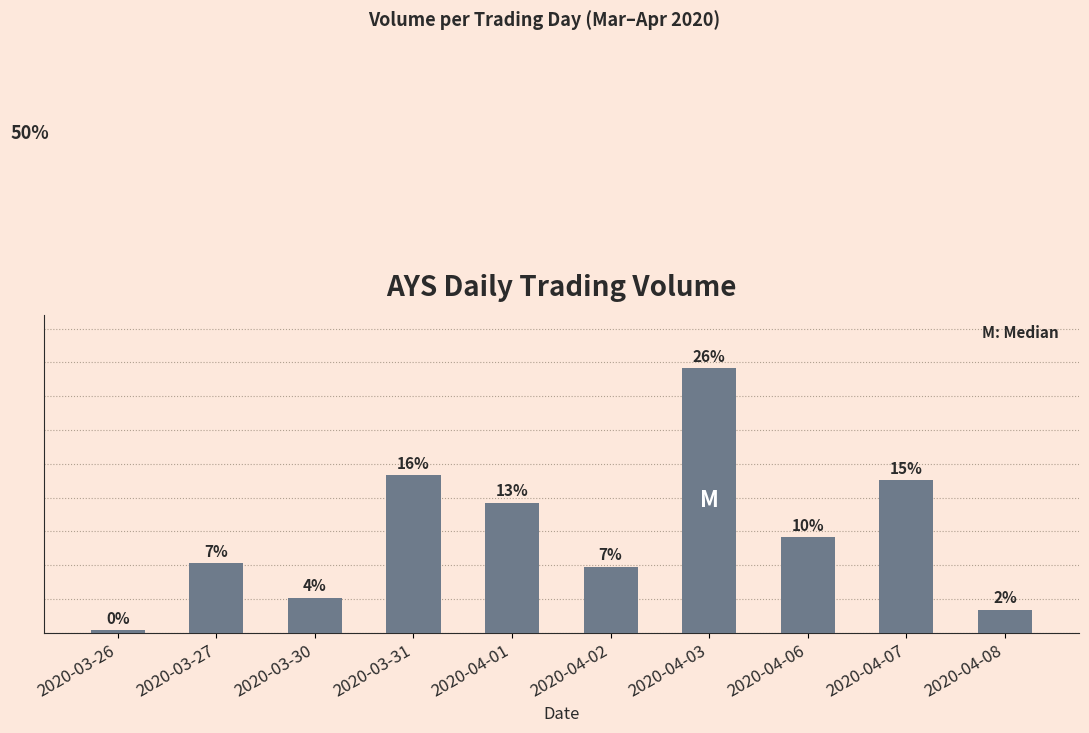

What is the difference between the values at 2020-04-03 and 2020-03-26?

281000